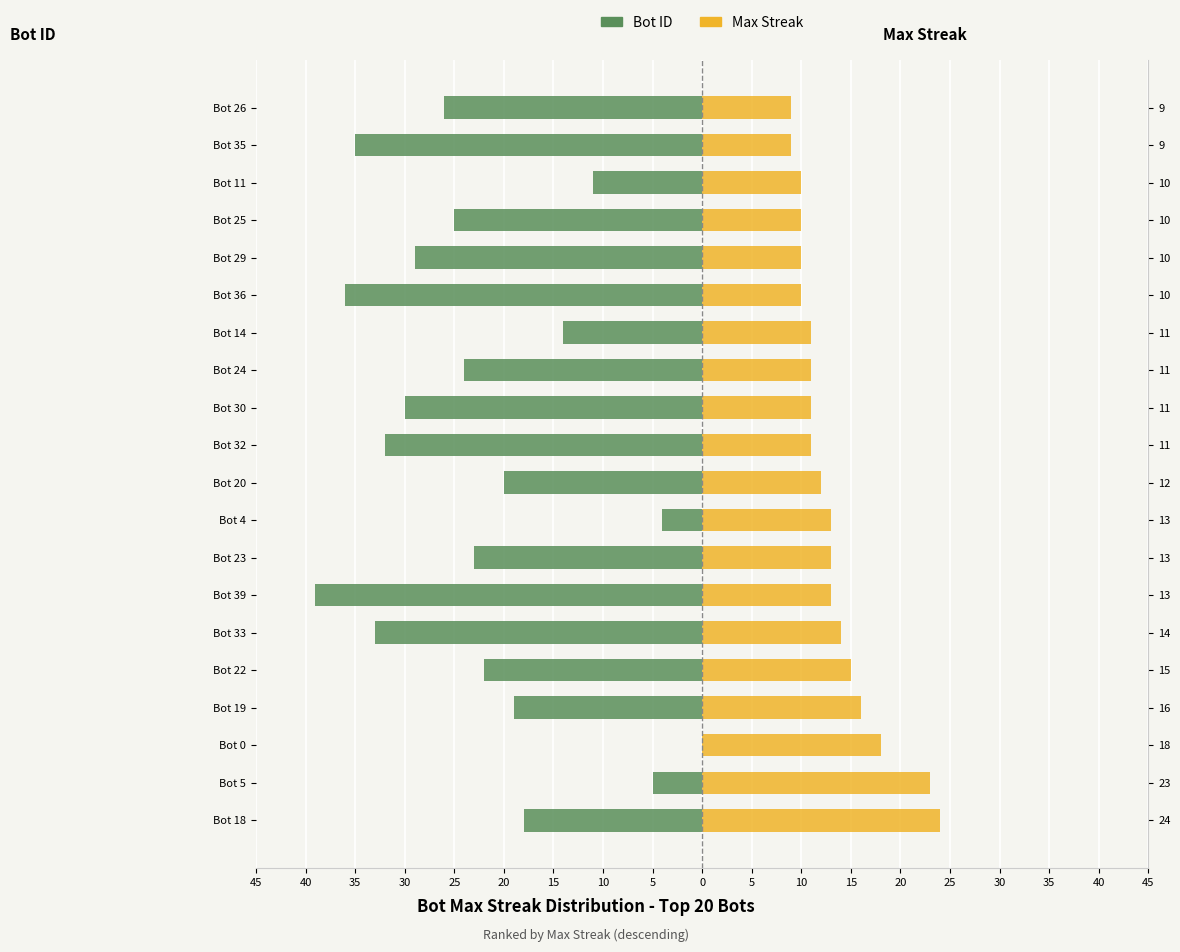

Are the bars grouped side by side (vs. stacked)?

Yes